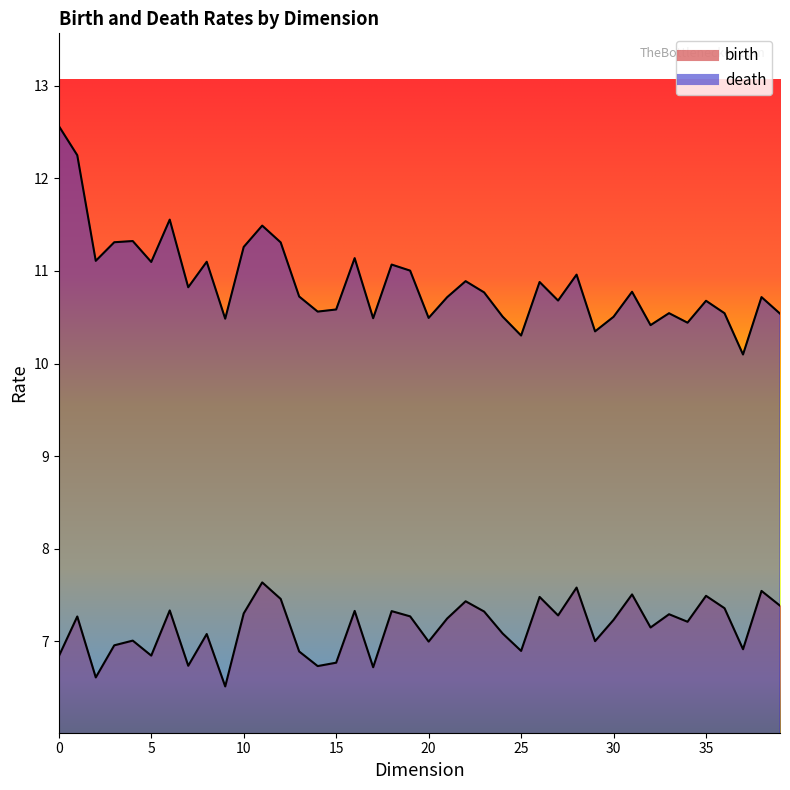

At how many categories does at least one series exceed 11?

14